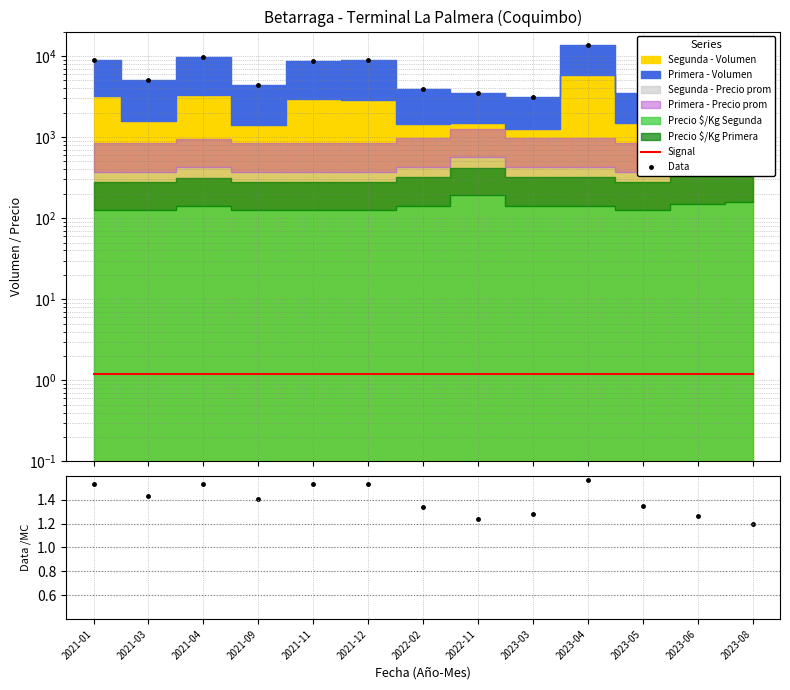

True or false: Data/MC and Data intersect in this chart.

False